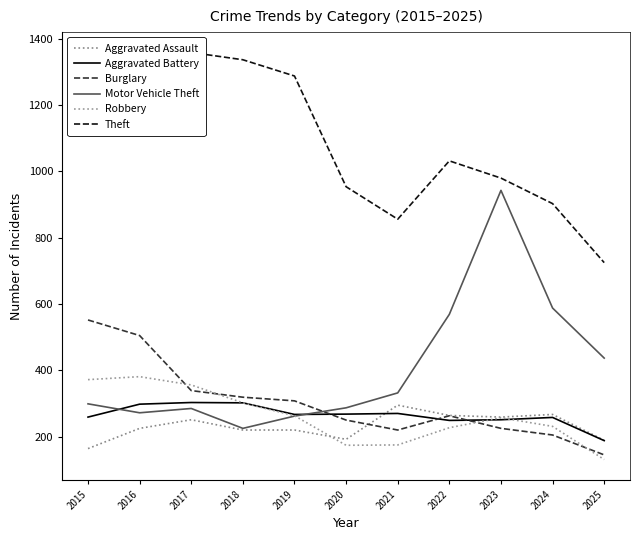

How many lines are shown in the chart?

6